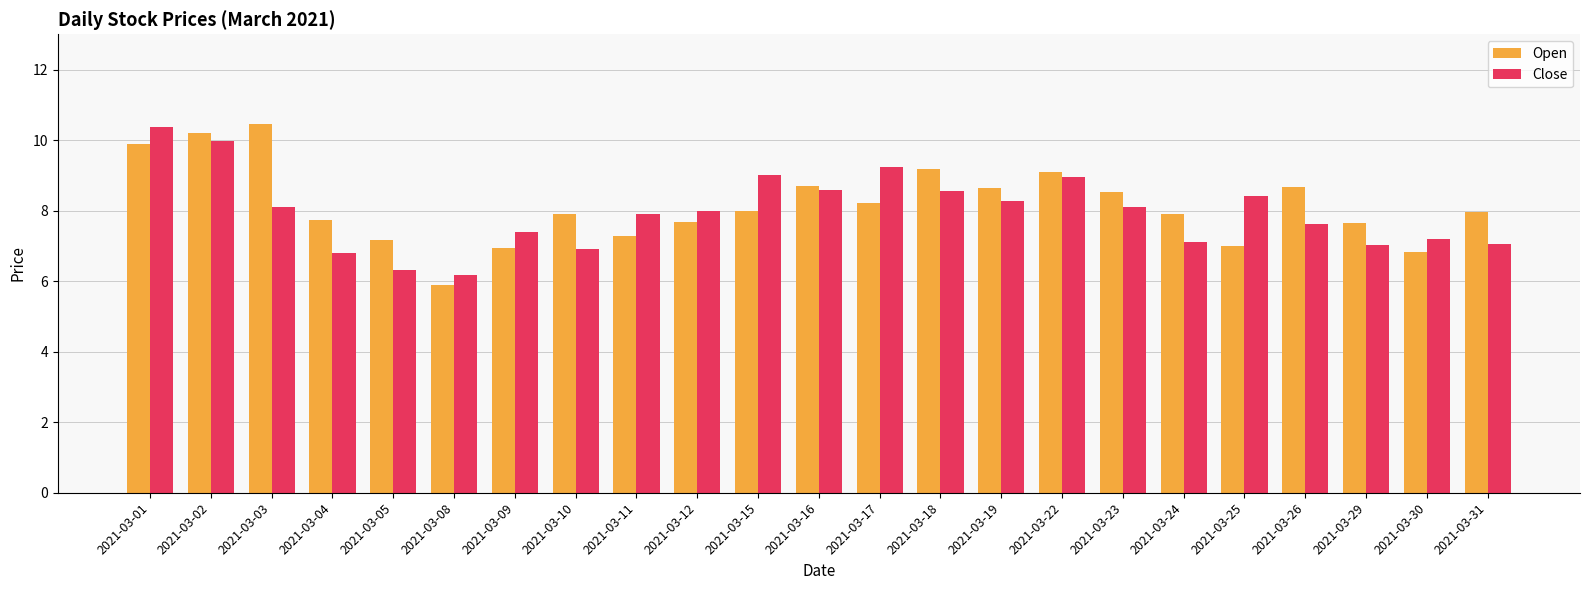

Which series has the widest spread of values?

Open